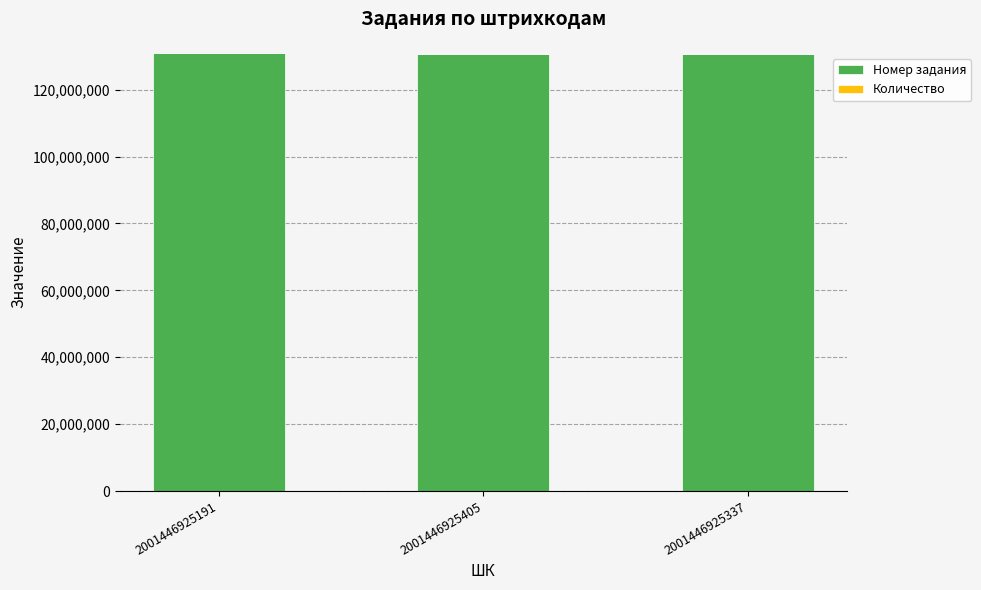

Is it true that Номер задания equals 64678815 at 2001446925405?

False